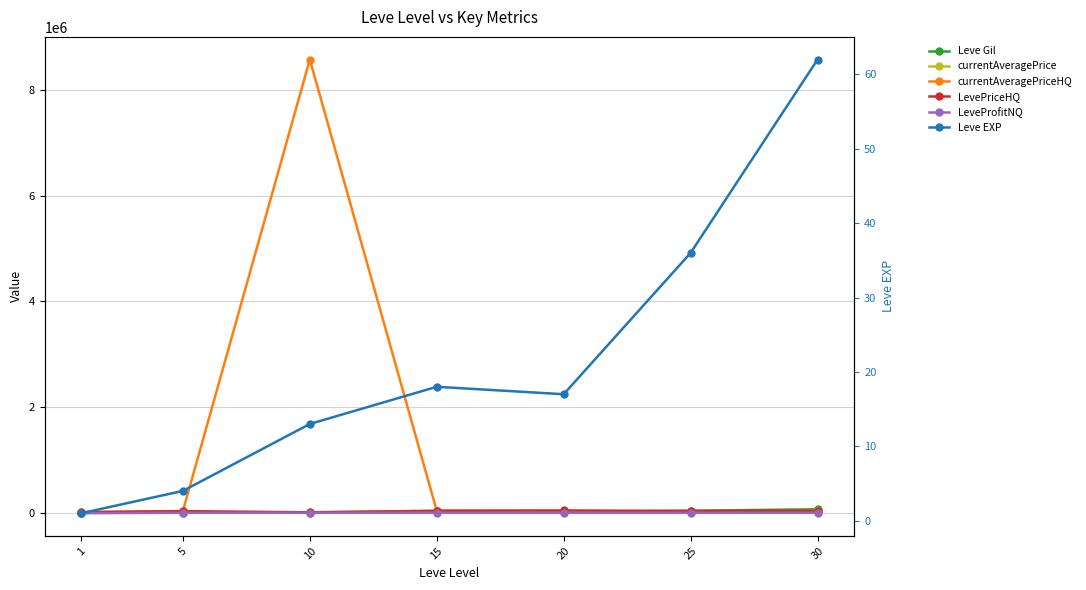

Between 1 and 5, which series saw the biggest shift?

currentAveragePriceHQ